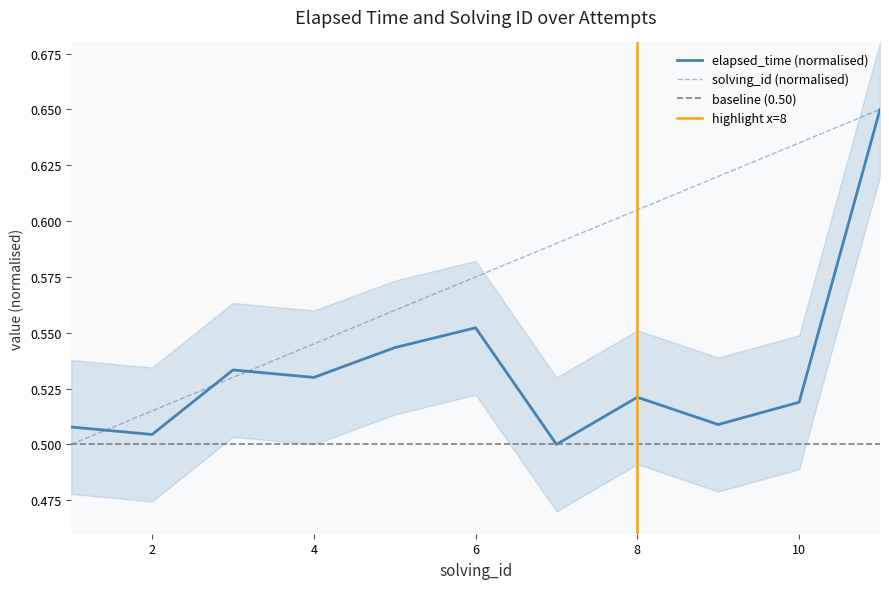

Which series has the largest total across all categories?

solving_id